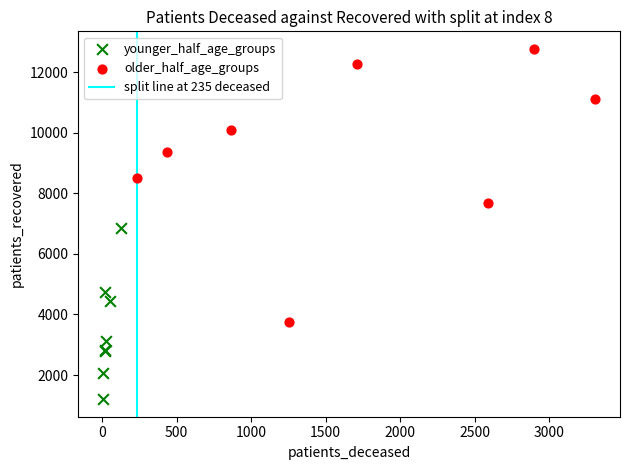

Which series contains the highest Y value?

older_half_age_groups